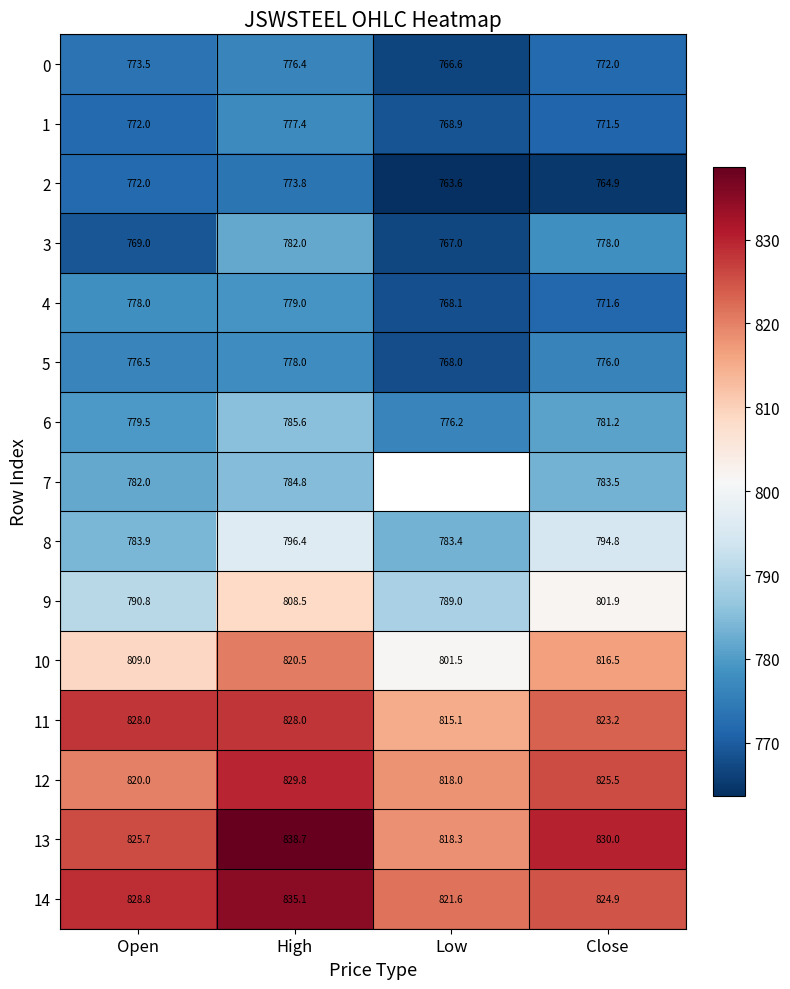

Rank the categories by 13 value from lowest to highest.

Low, Open, Close, High